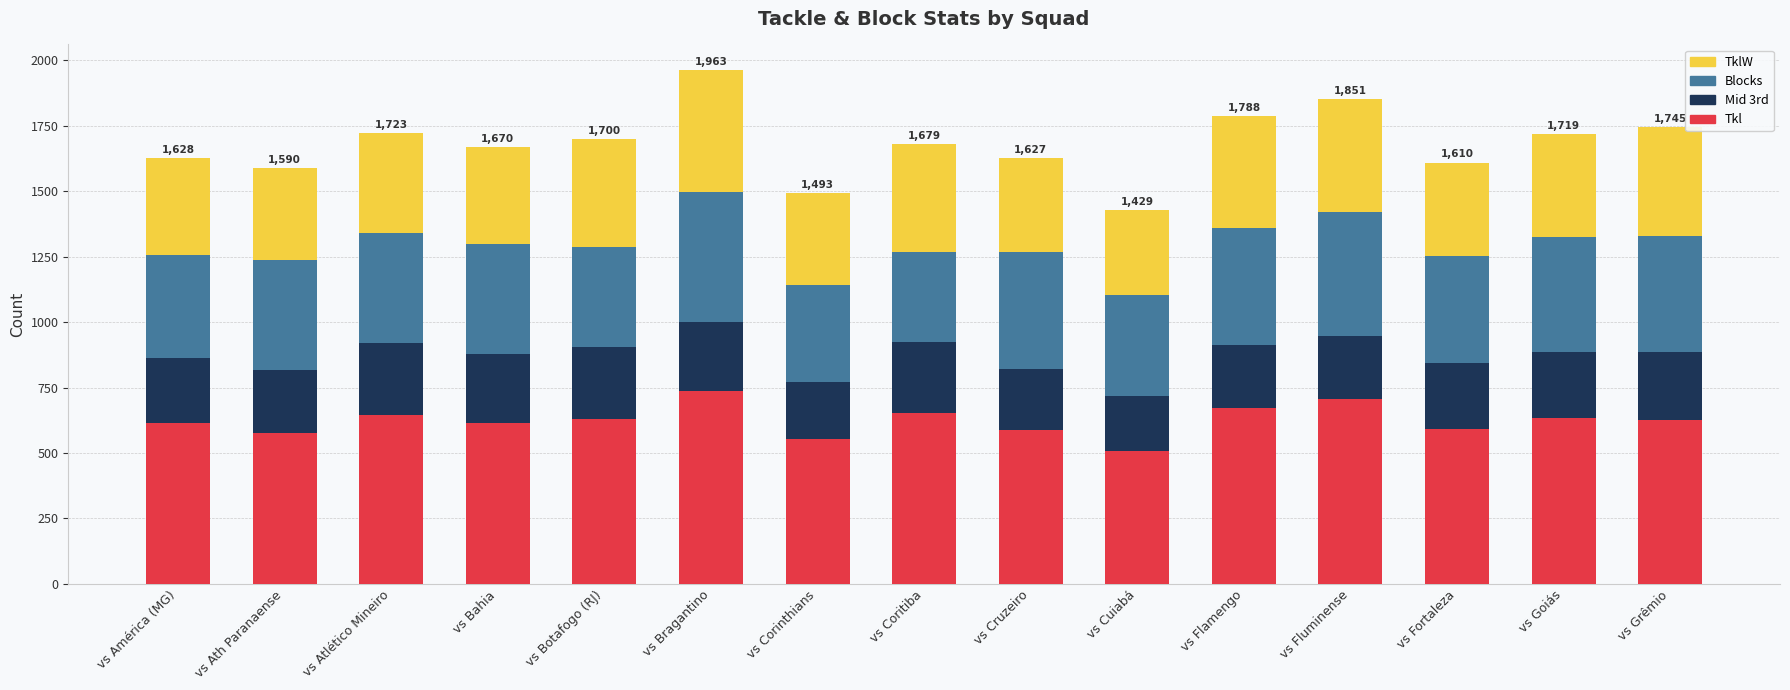

Does the chart contain stacked bars?

Yes